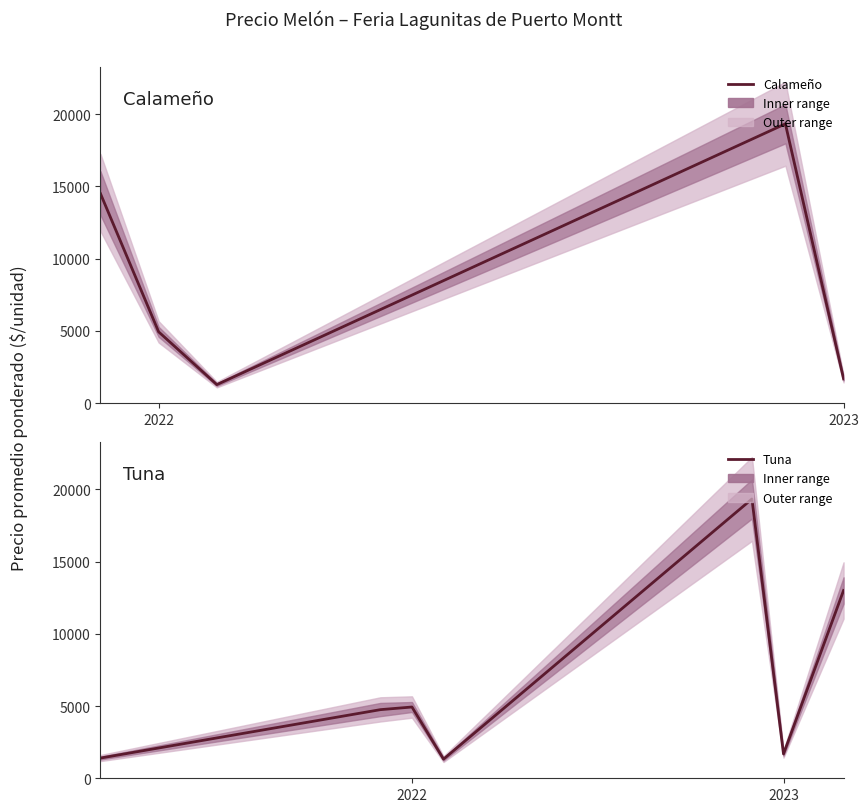

True or false: Precio minimo and Precio maximo intersect in this chart.

False